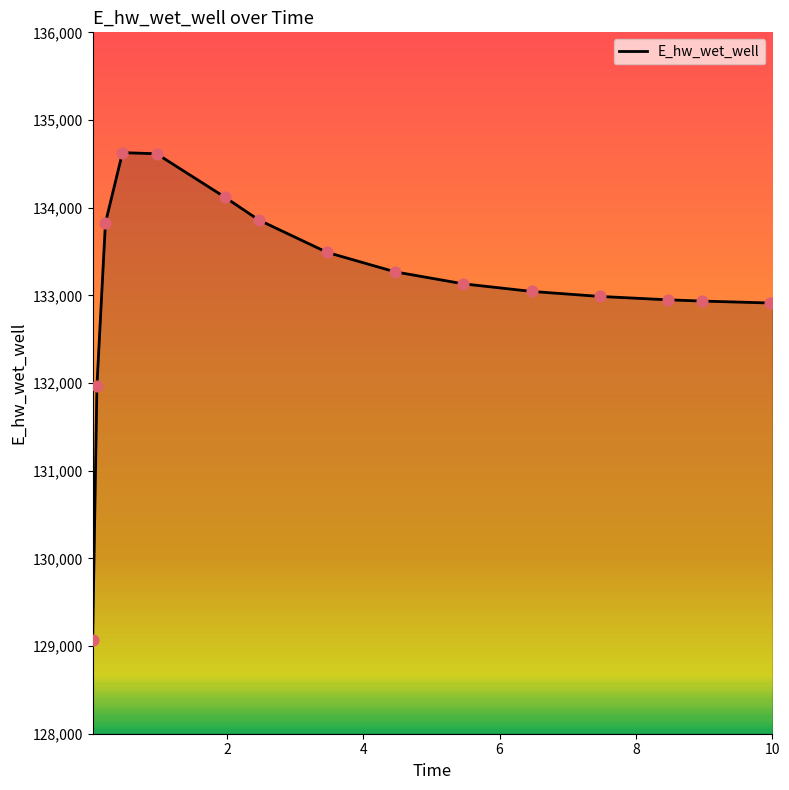

What is the difference between the maximum and minimum values?

5557.5